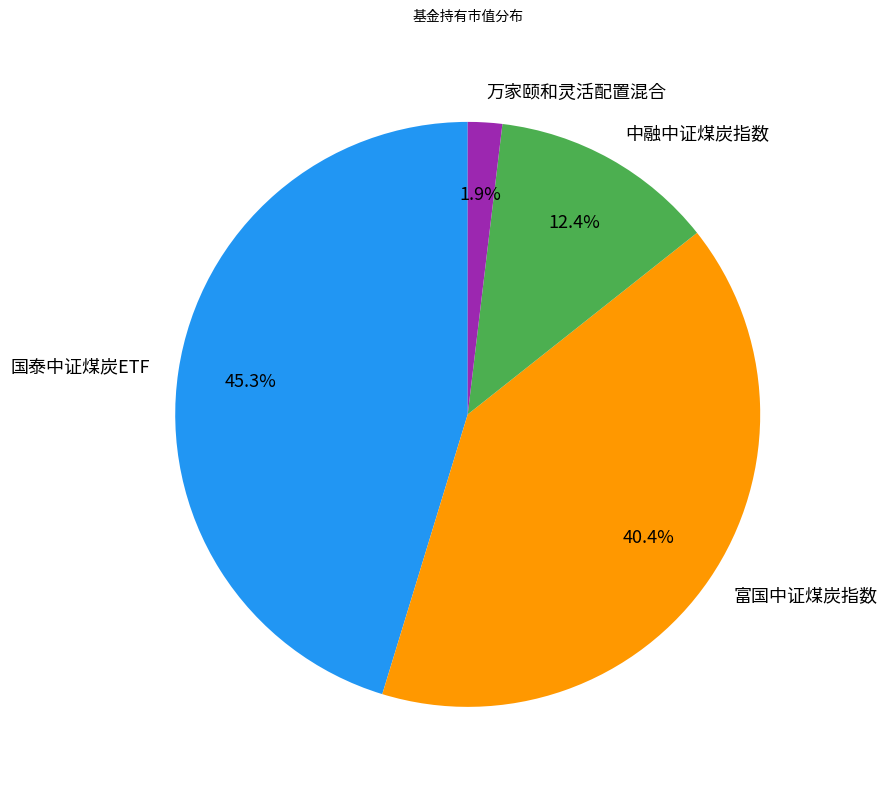

Combined, what portion of the pie is 中融中证煤炭指数 and 国泰中证煤炭ETF?

57.7%